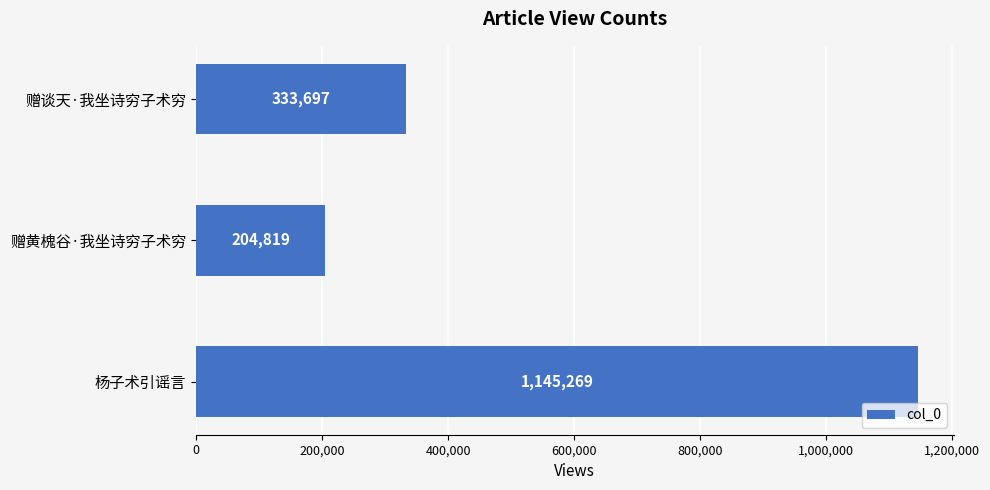

True or false: the data shows 204819 at 赠黄槐谷·我坐诗穷子术穷.

True